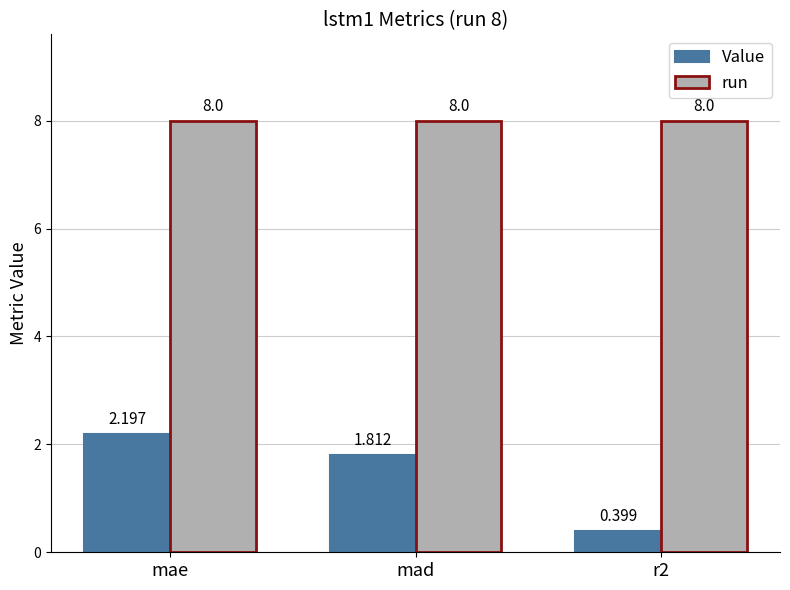

At which label does Value first exceed 1?

mae